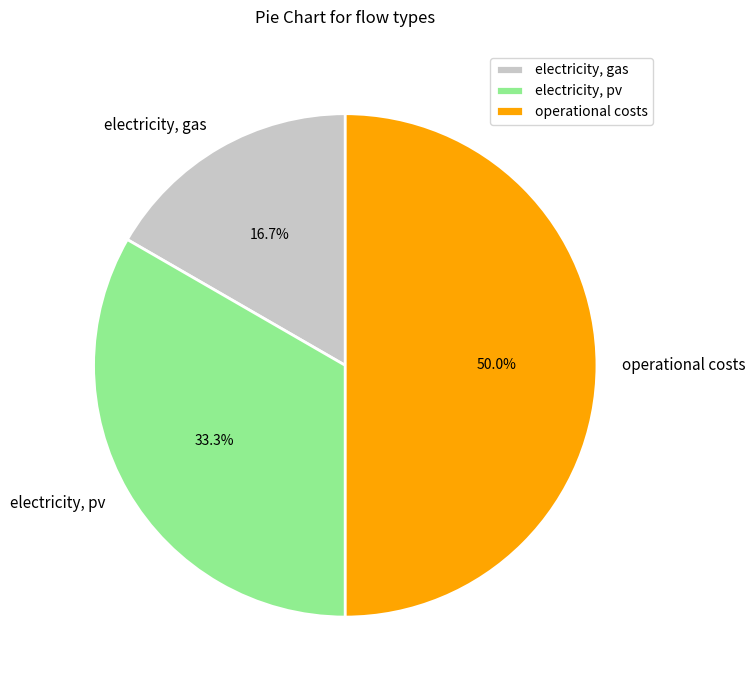

To the nearest percent, what is the combined percentage of electricity, pv and electricity, gas?

50%